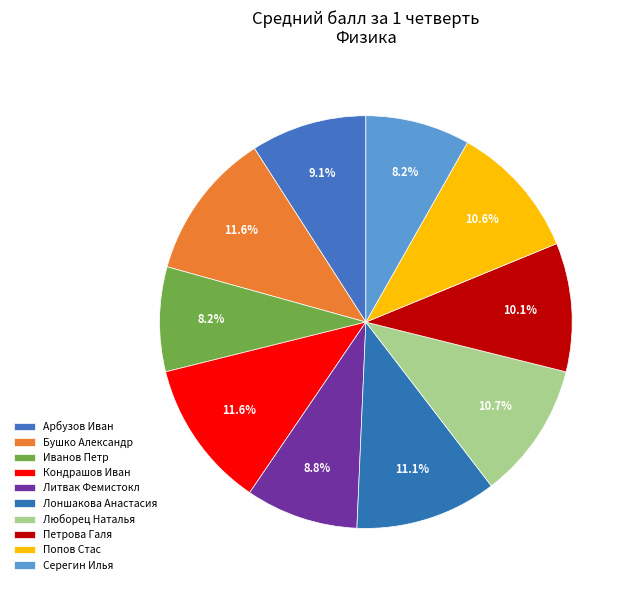

What is the total percentage of Кондрашов Иван and Иванов Петр?

19.8%